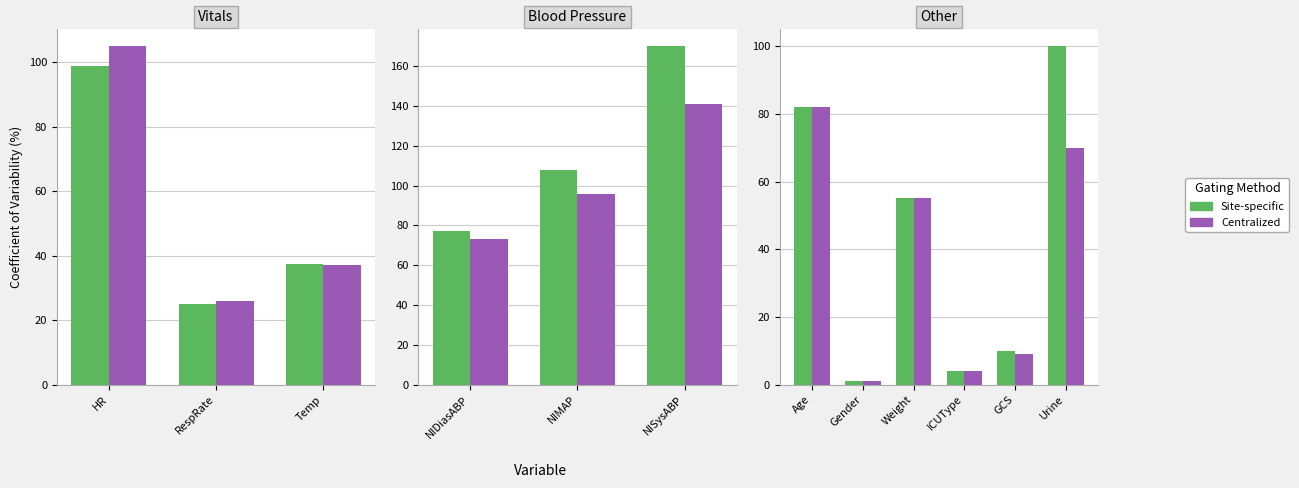

What is the minimum value for Centralized?

1.0